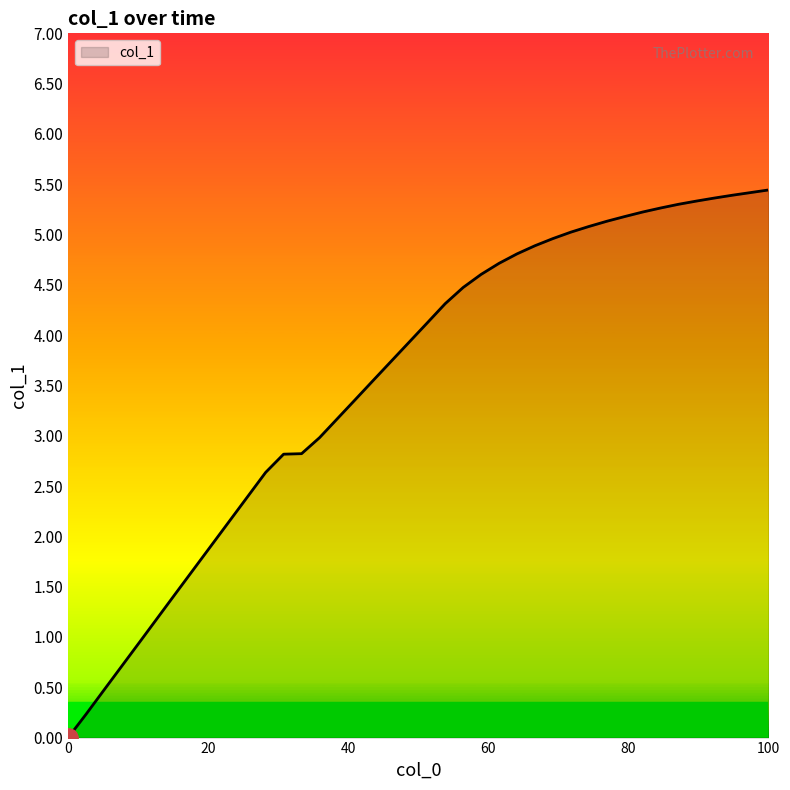

What is the maximum value shown in the chart?

5.4